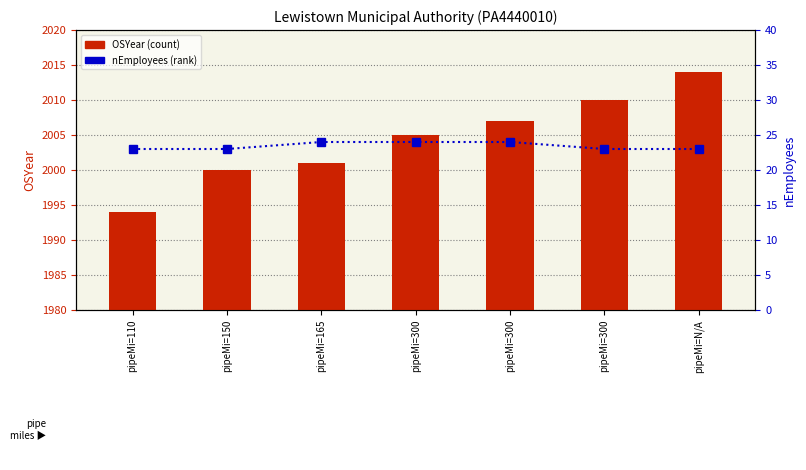

True or false: nEmployees has a value of 15 at pipeMi=300.

False